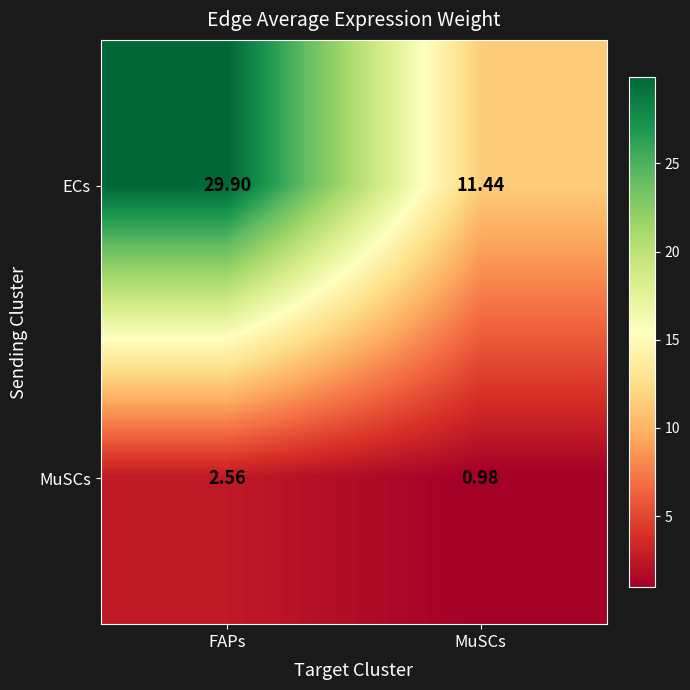

Rank the series by their average value, from lowest to highest.

MuSCs, ECs